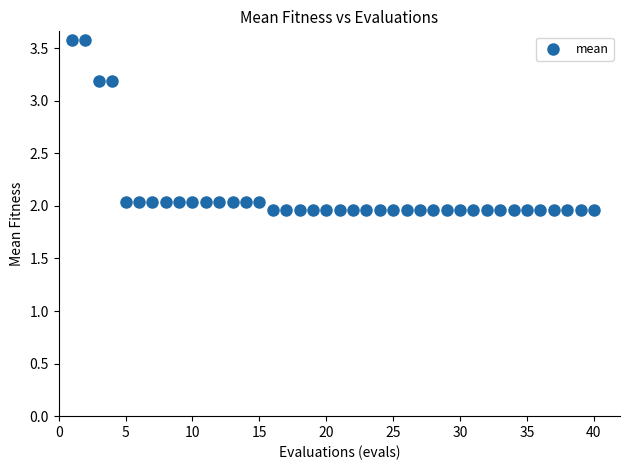

What is the range of Y values (max minus min)?

1.6